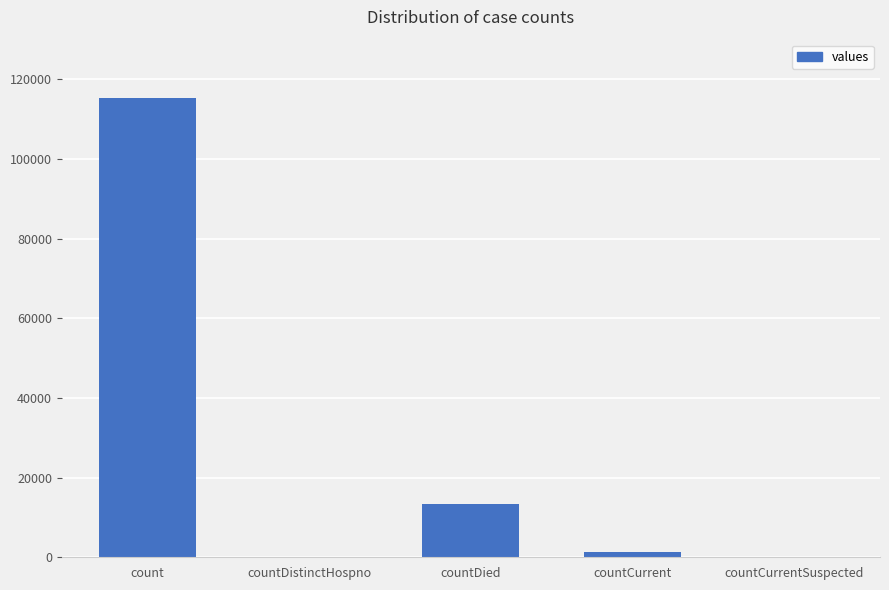

What is the average value?

26021